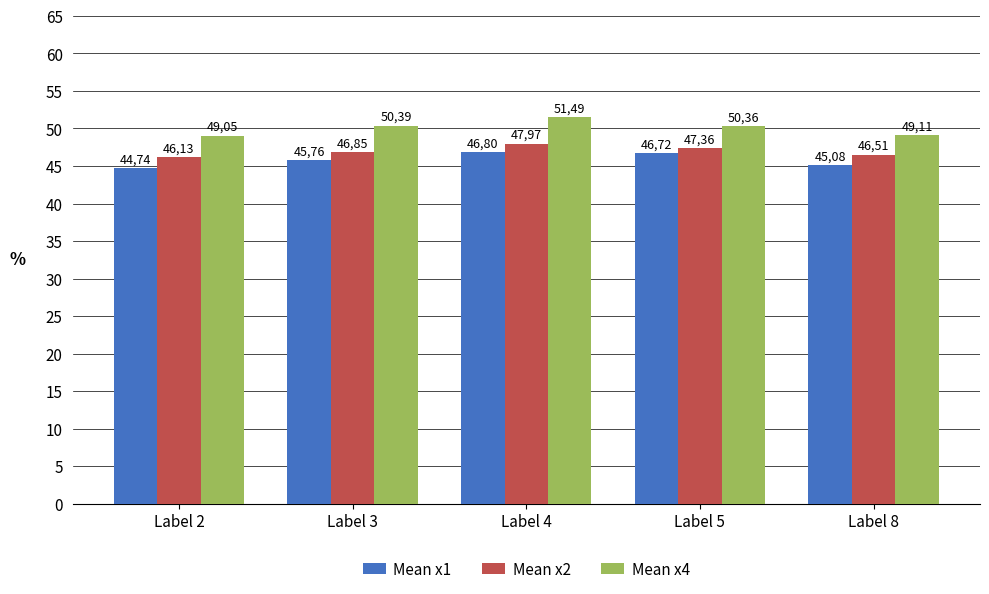

What is the total value across all series at Label 4?

146.3